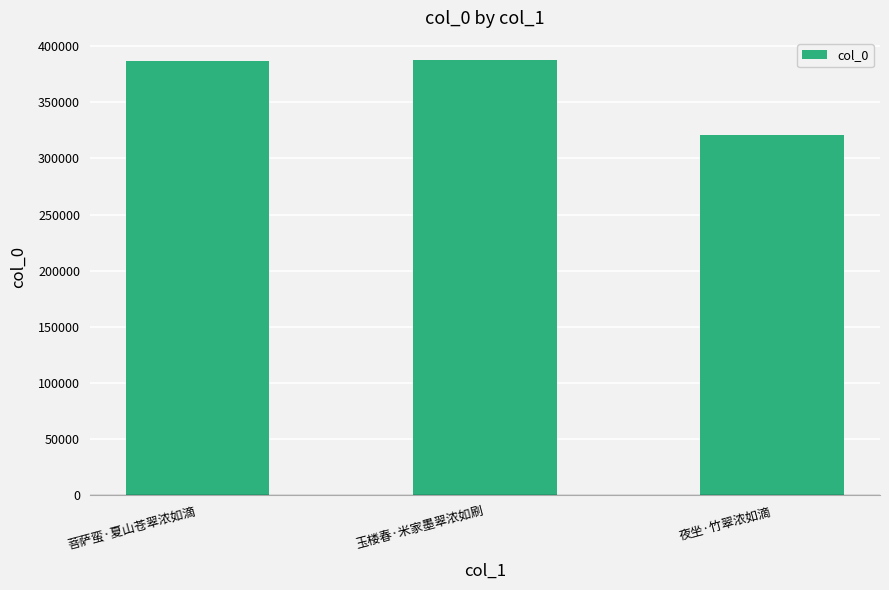

What is the label of the 1st bar from the right?

夜坐·竹翠浓如滴